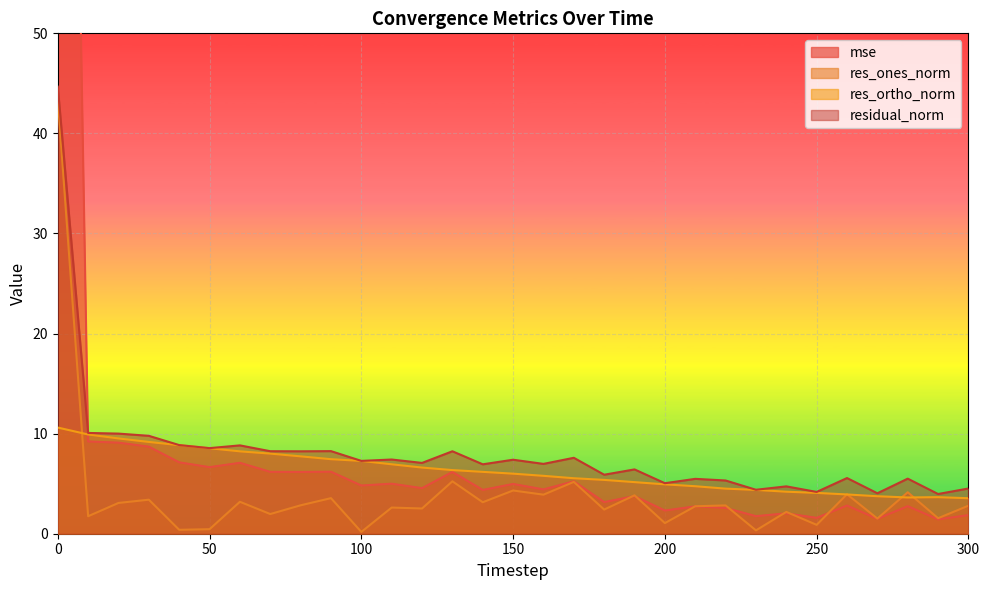

Which category has the lowest value across all series?

100